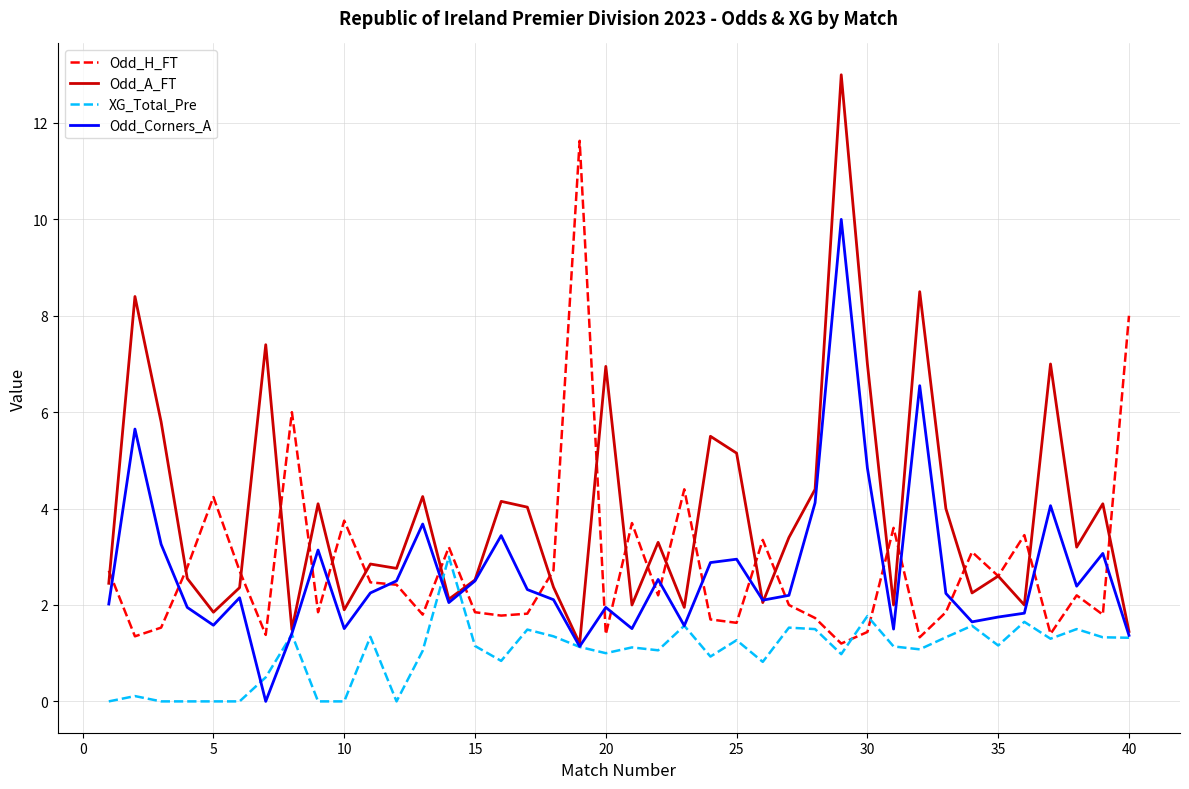

What is the highest value of the Odd_Corners_A series?

10.0